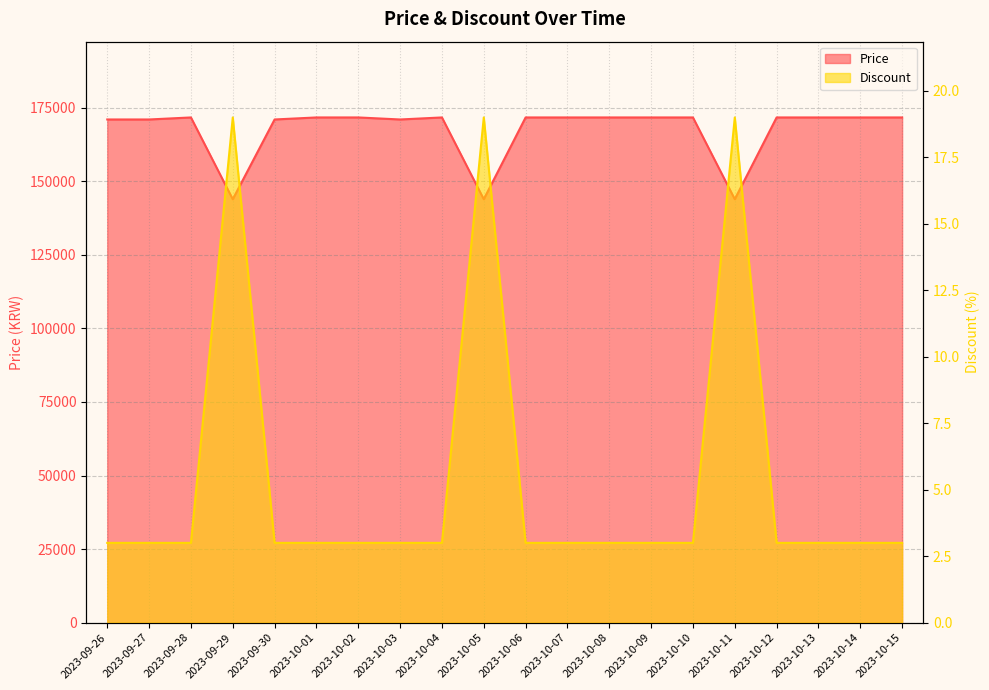

True or false: Discount and Price cross at least once.

False